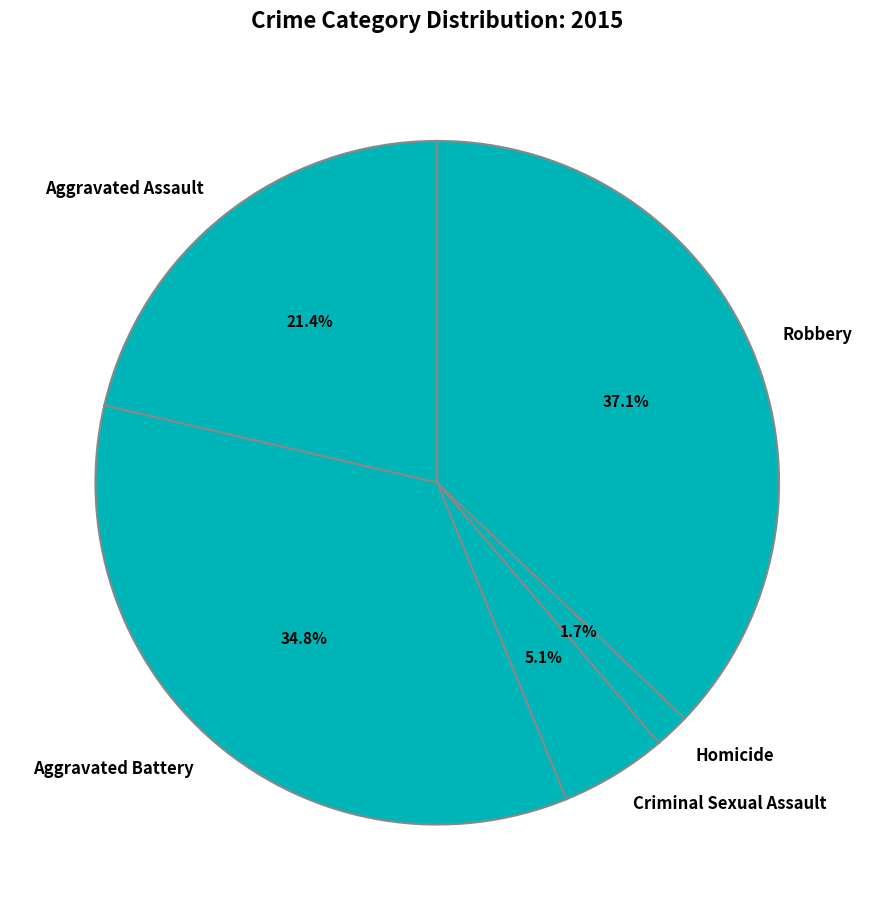

Is Aggravated Assault the majority of the pie?

No